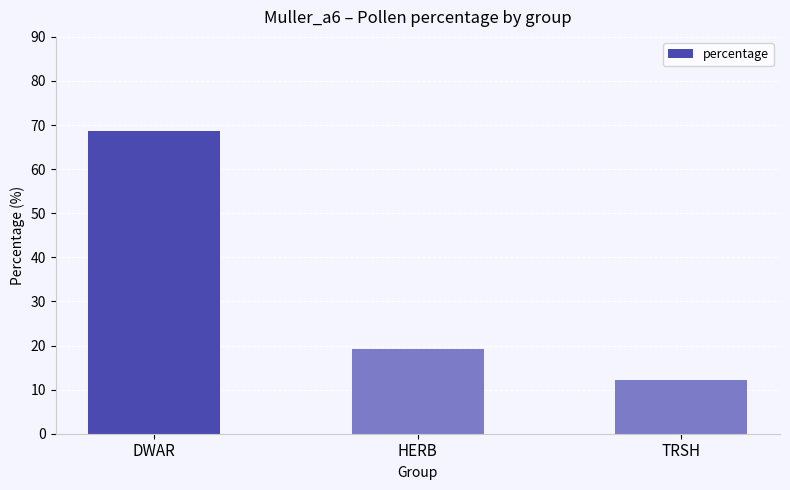

How many values are below 19?

1